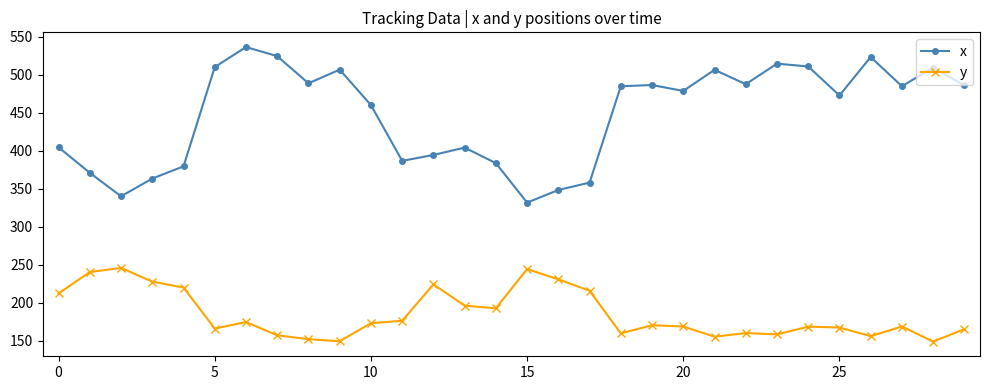

How many lines are shown in the chart?

2